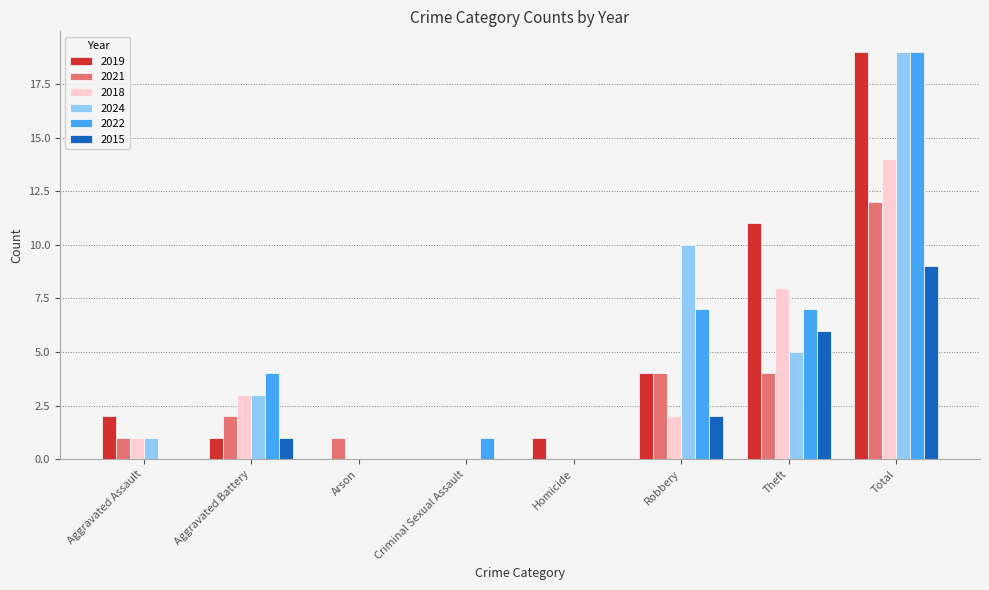

At which label is 2024 closest to 9?

Robbery